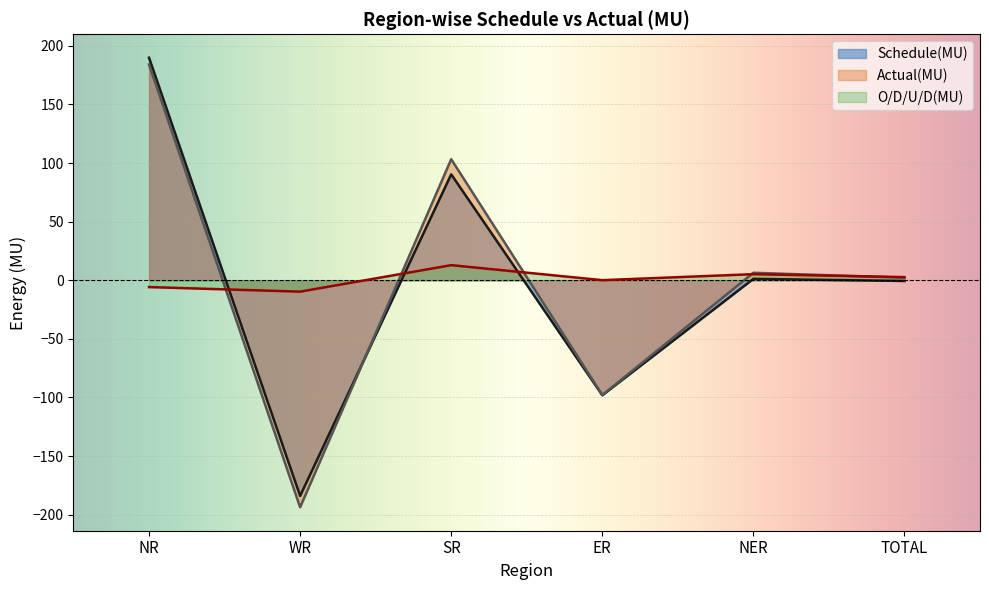

Where is the first local minimum for O/D/U/D(MU)?

WR